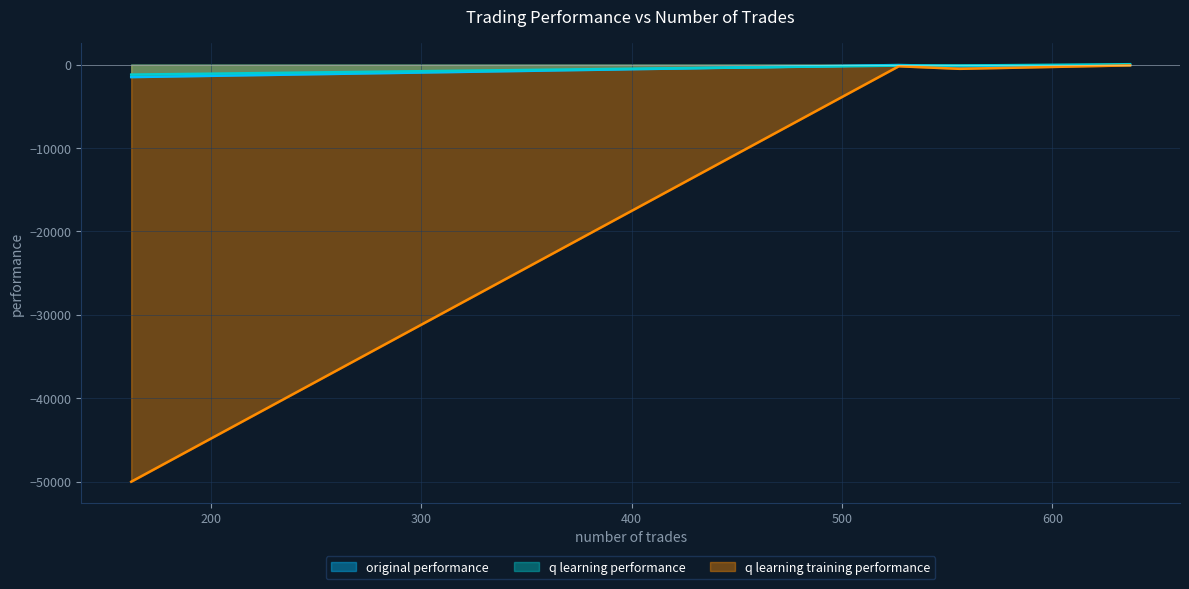

True or false: q learning training performance has a value of -205.9 at 527.

True